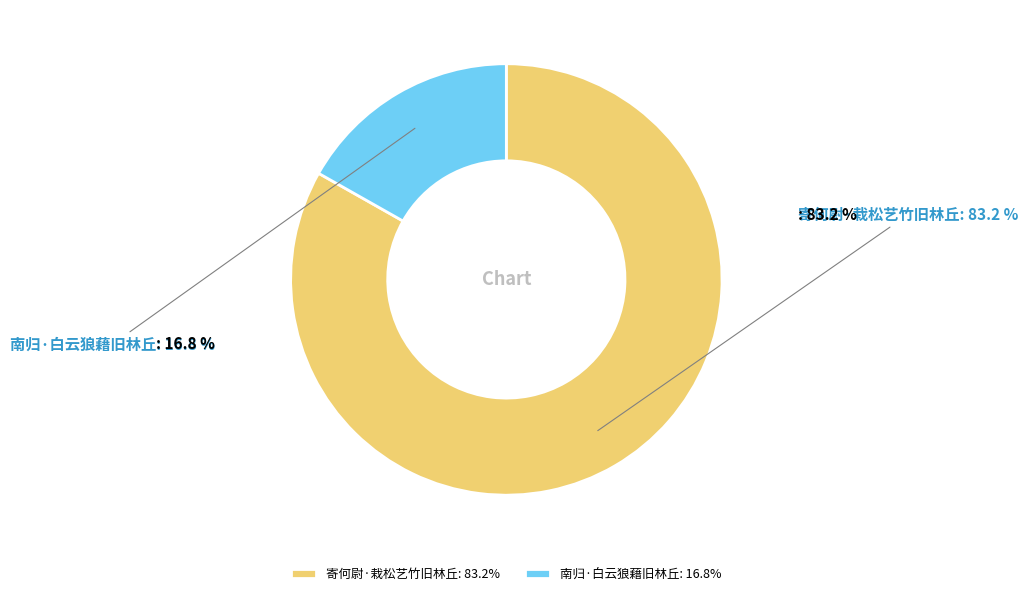

Which slice represents more than half of the pie?

寄何尉·栽松艺竹旧林丘